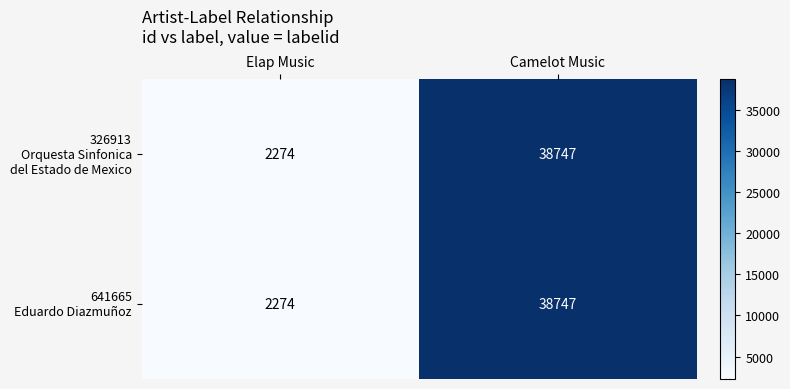

What is the total value across all series at Elap Music?

4548